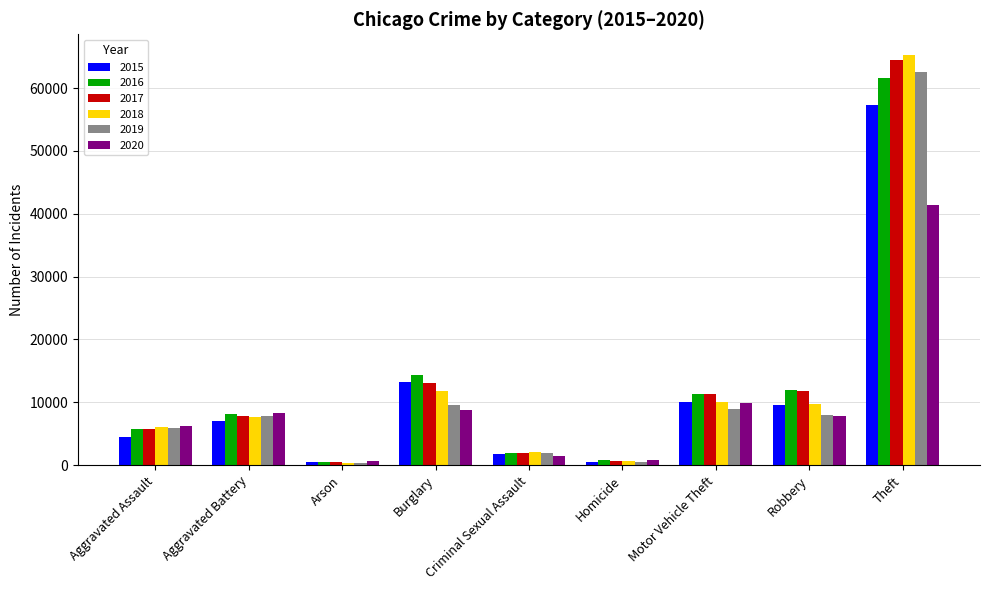

What is the total value across all series at Arson?

2744